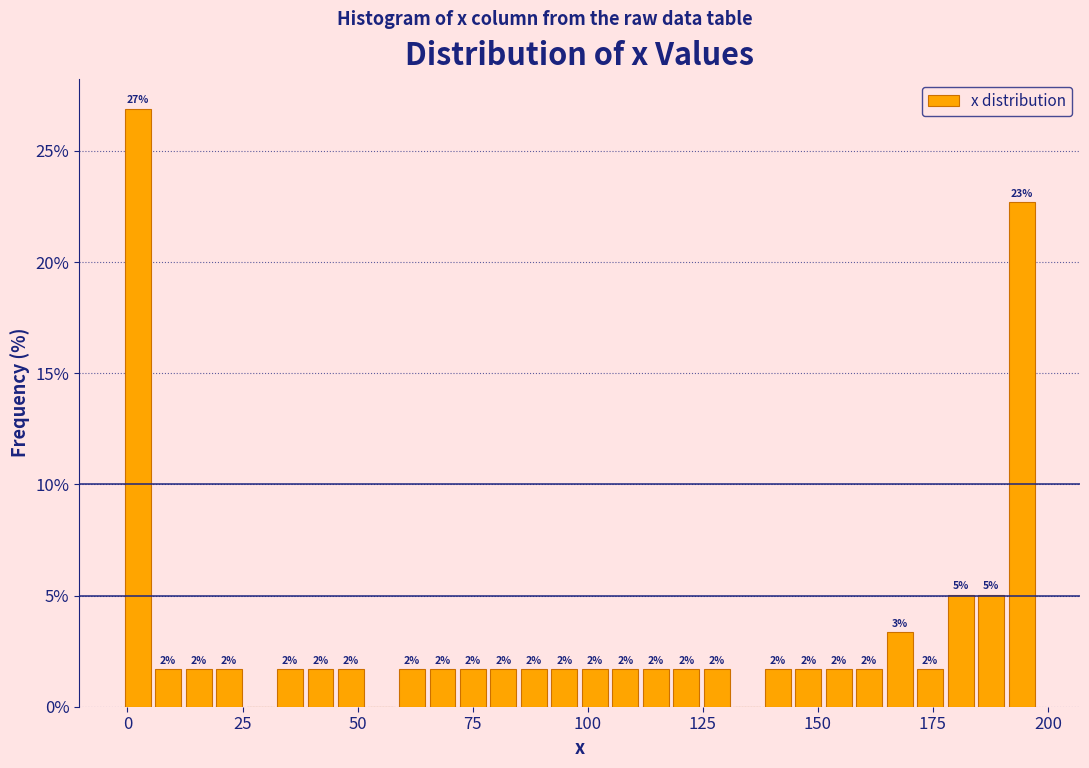

Around what value on the x-axis is the tallest bar? Give the approximate position of its centre, as read against the axis.

0